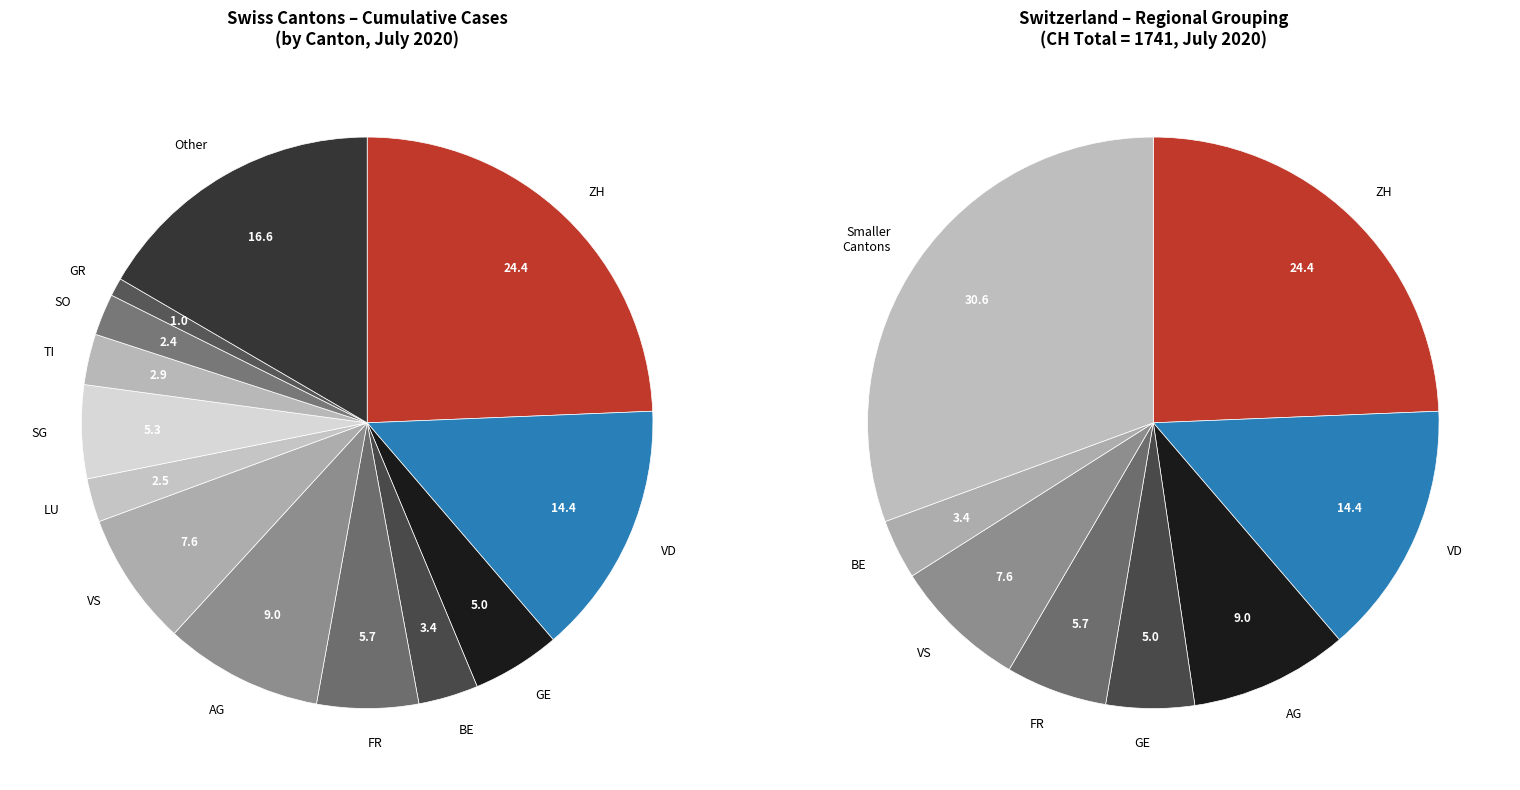

Is the sum of BE and GR greater than half?

No